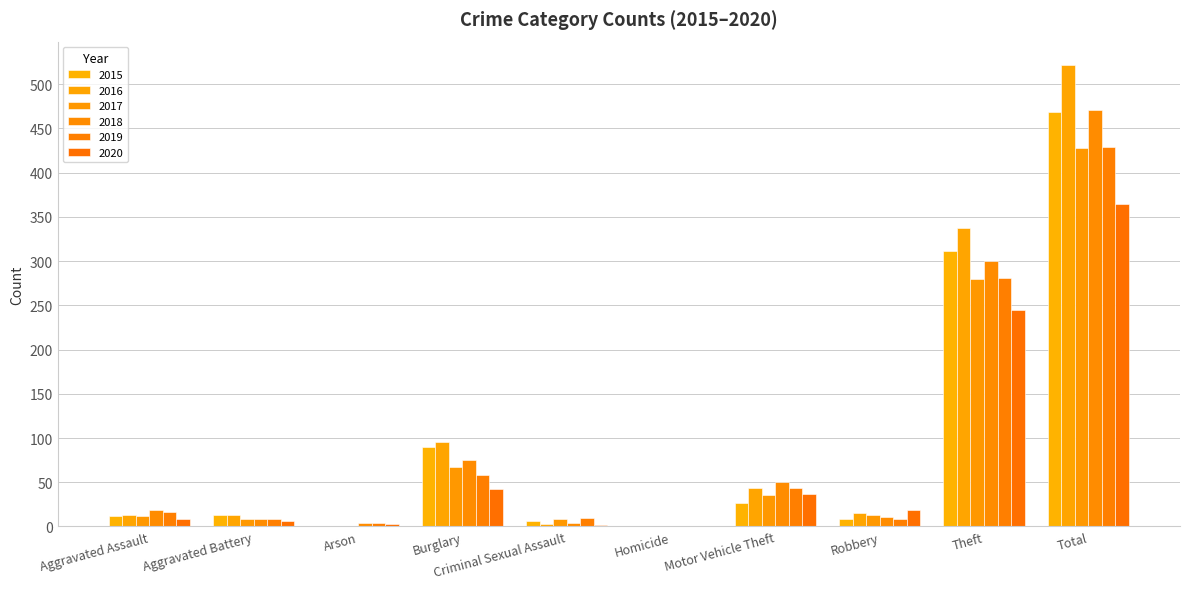

Which category has the highest value in the 2017 series?

Total